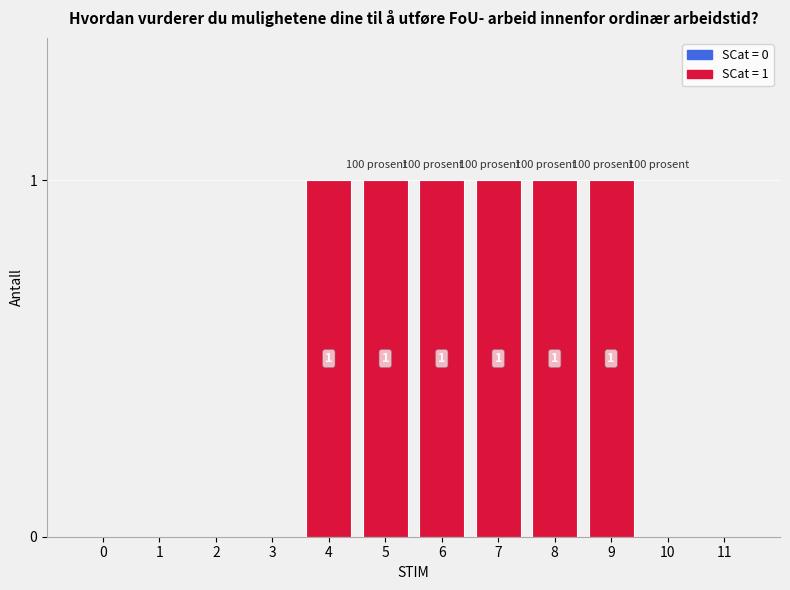

How many values are above zero?

6